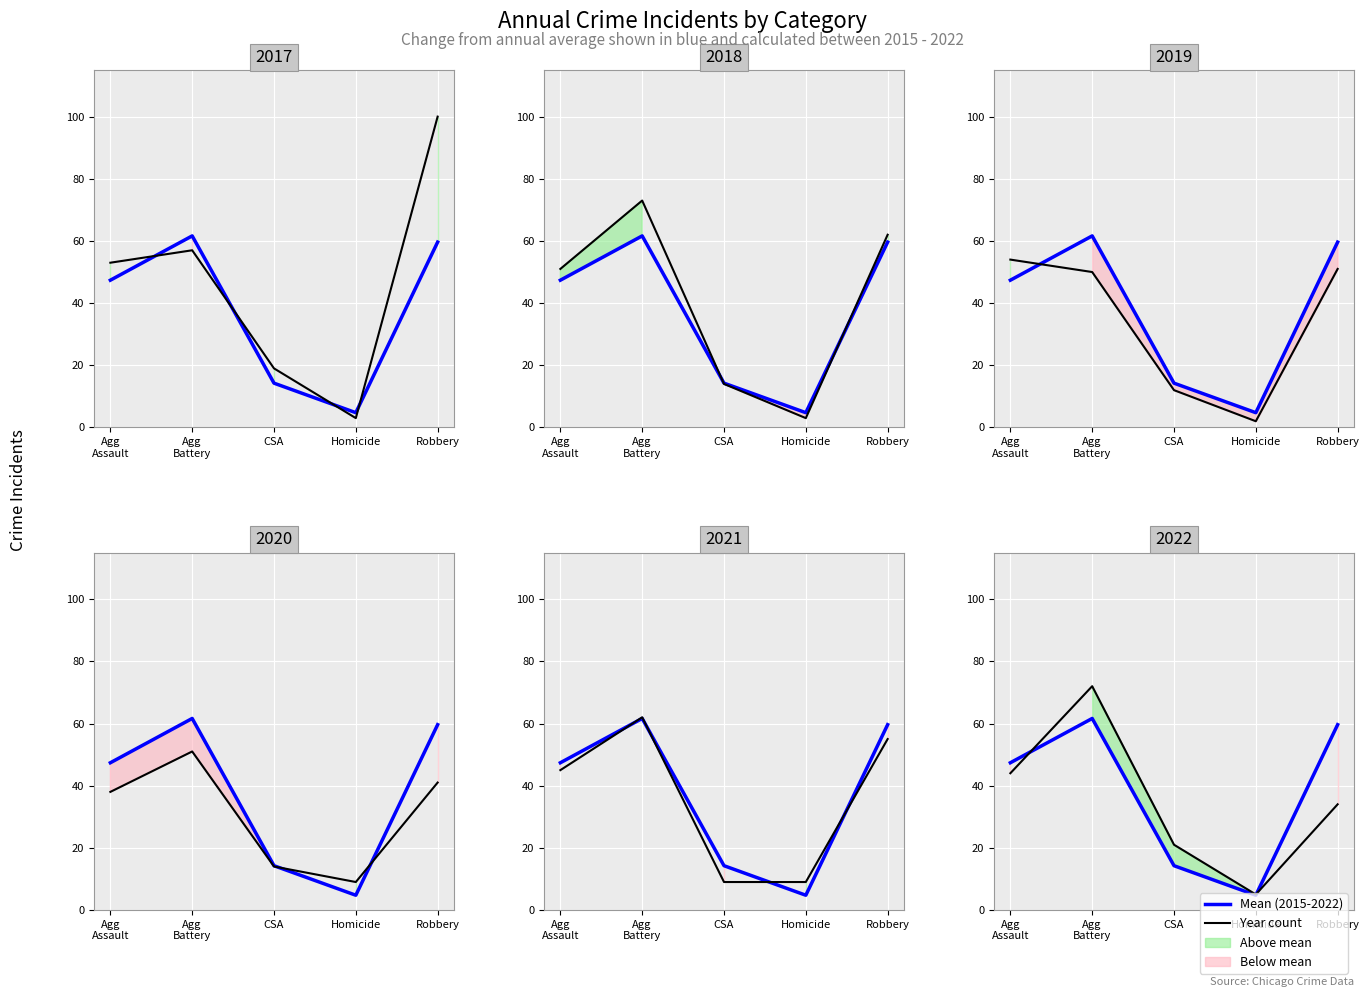

What is the value of the Homicide point at the 5th from the left?

2